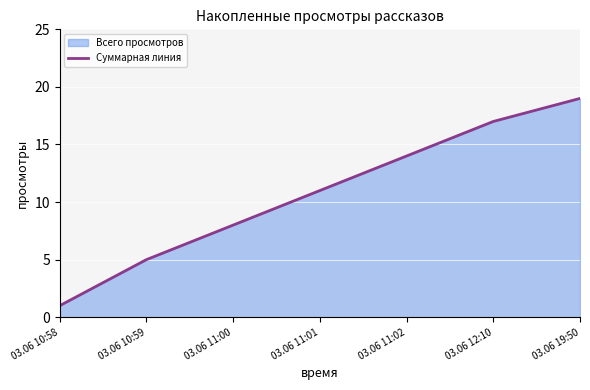

What is the approximate value at 03.06 11:00, to the nearest 5?

10